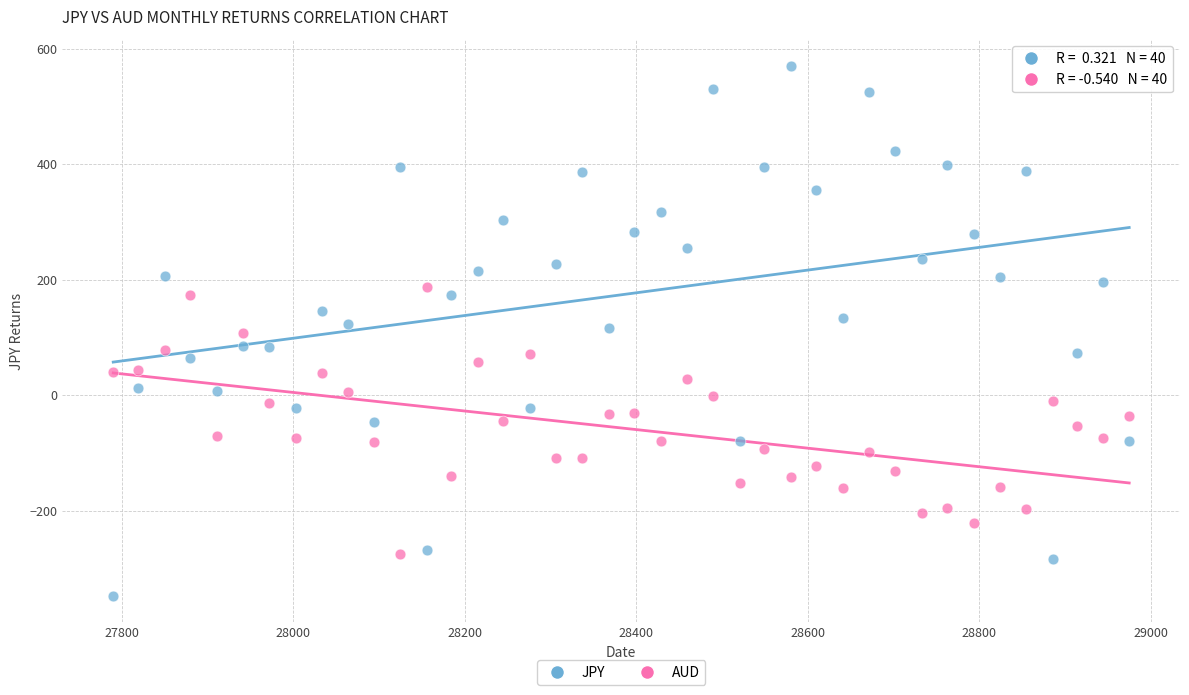

Which series contains the highest Y value?

JPY